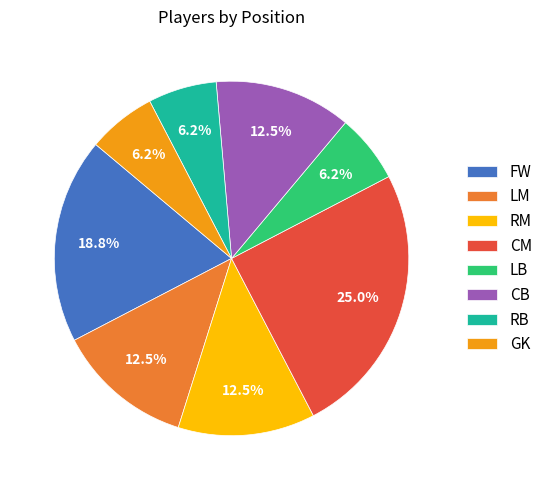

Count the number of slices in the pie.

8